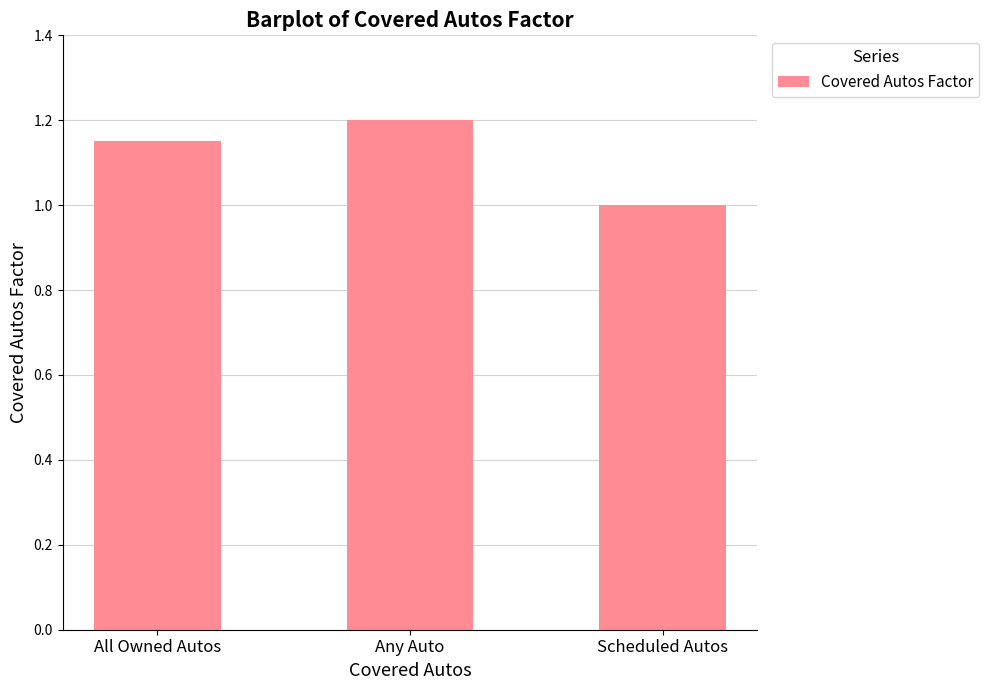

What is the greatest value displayed?

1.2